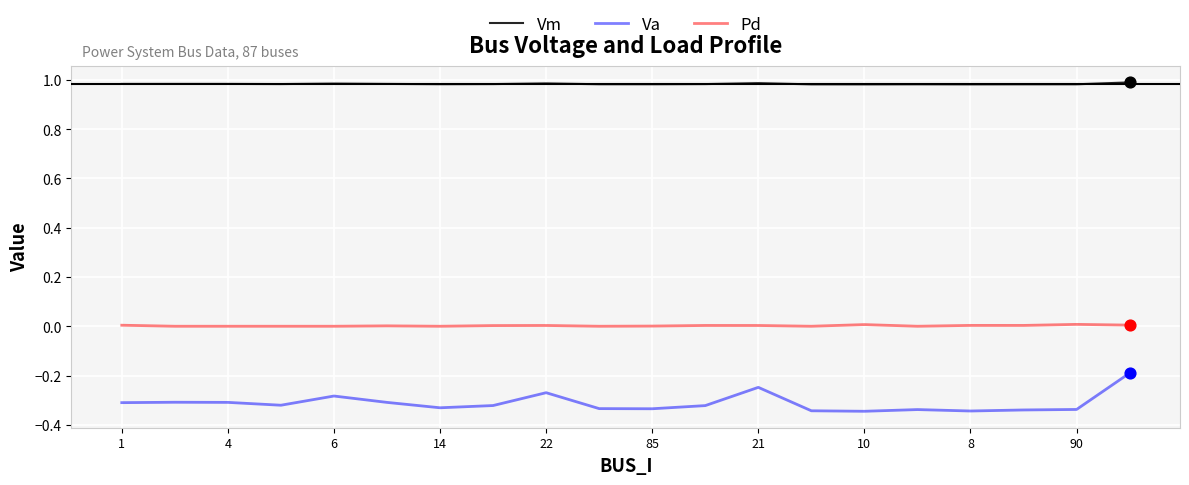

Which series has the widest spread of values?

Va